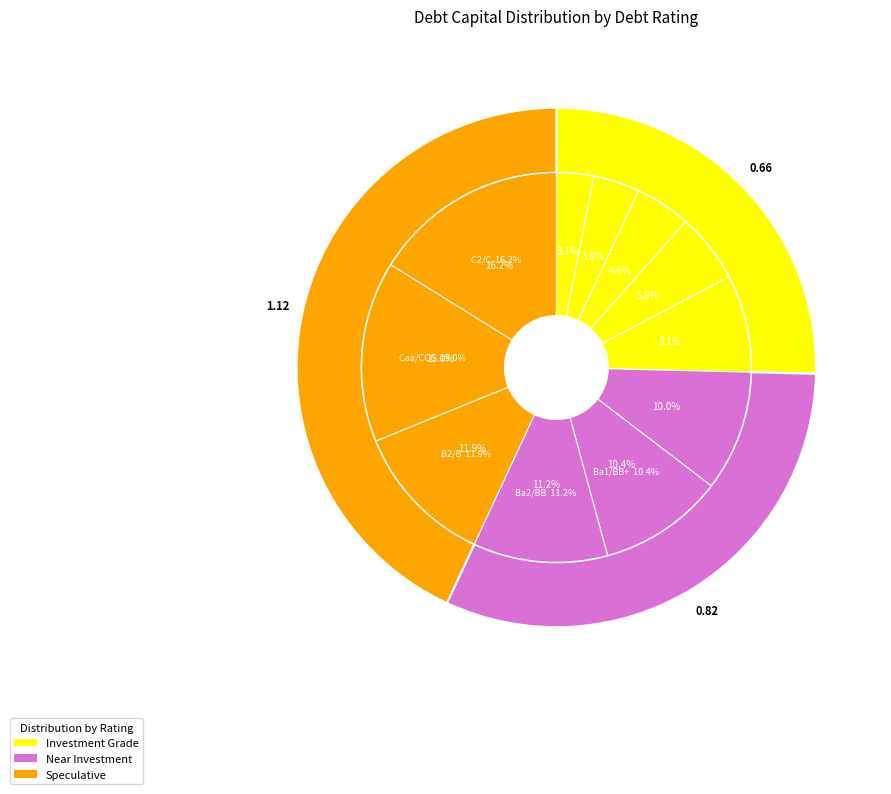

Count the number of slices in the pie.

11